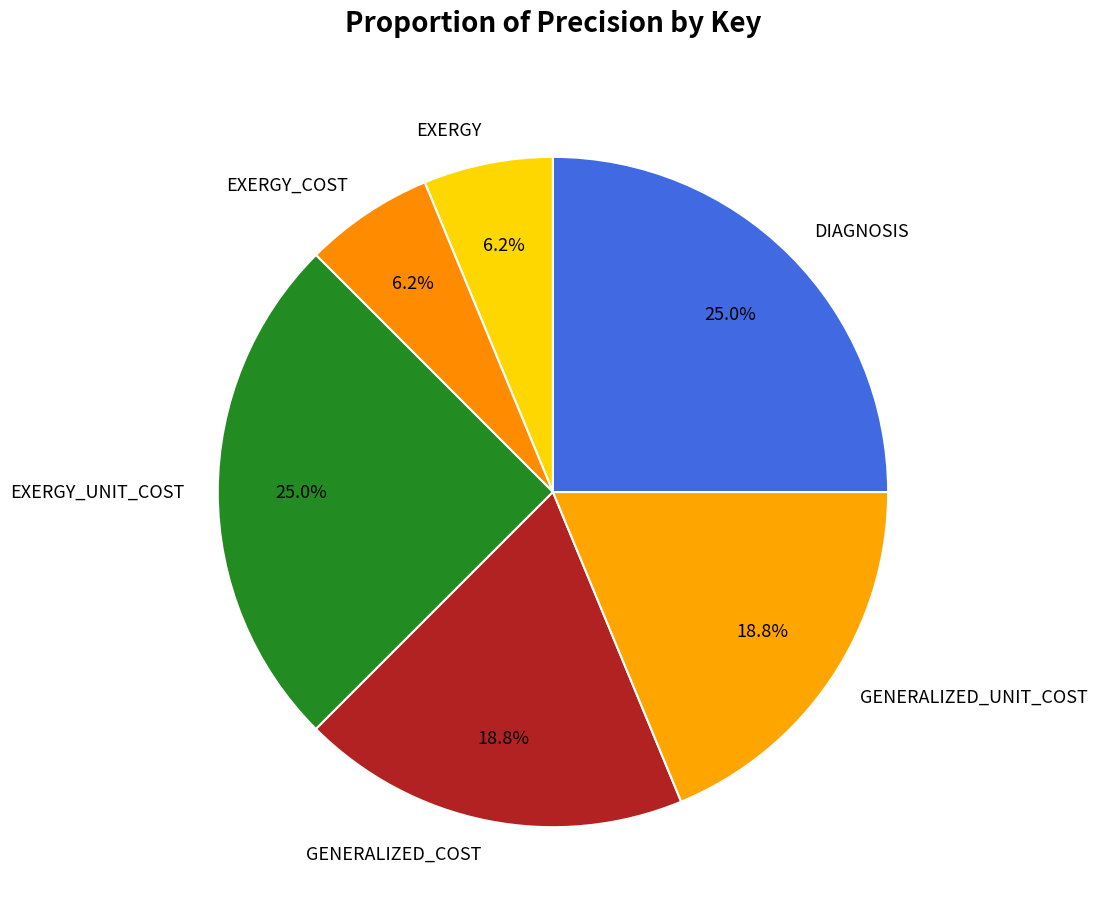

Is there any slice that represents more than half of the pie?

No